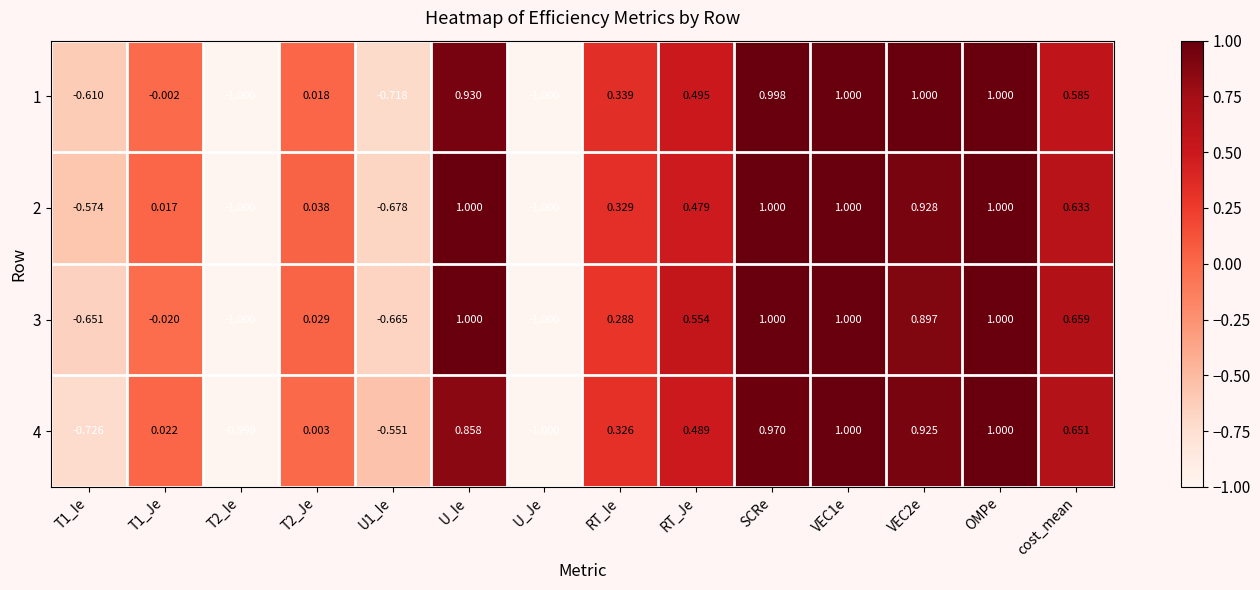

Is the value of 2 at RT_Ie greater than the value of 4 at U_Je?

Yes